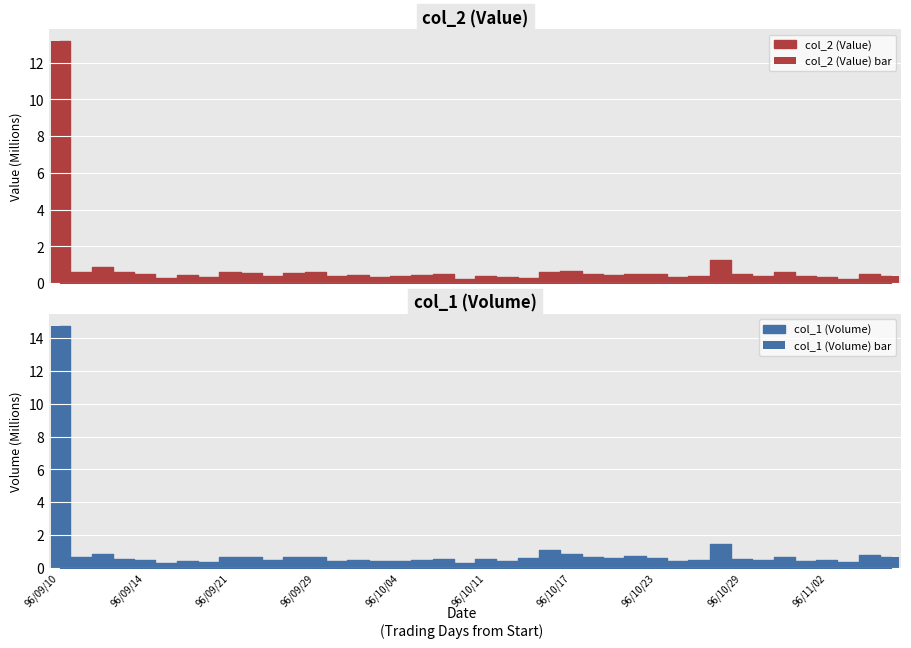

True or false: col_2 (Value) bar has a value of 0.4 at 13.

True